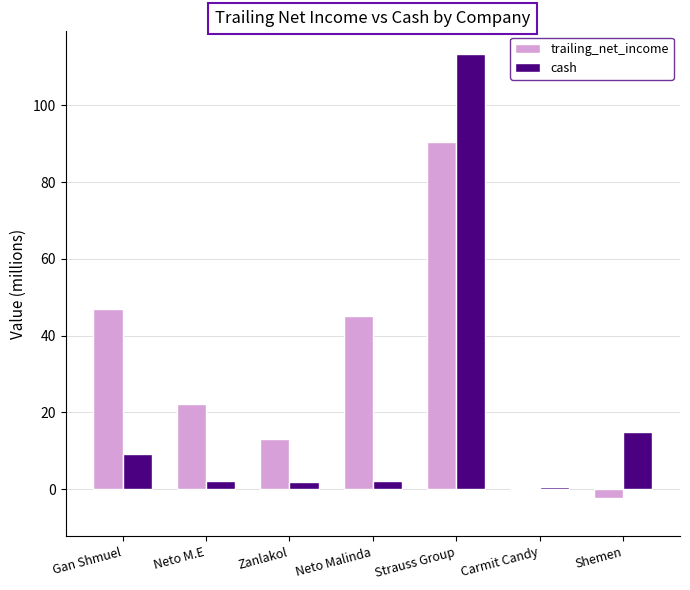

How many data points in trailing_net_income are less than 22?

3